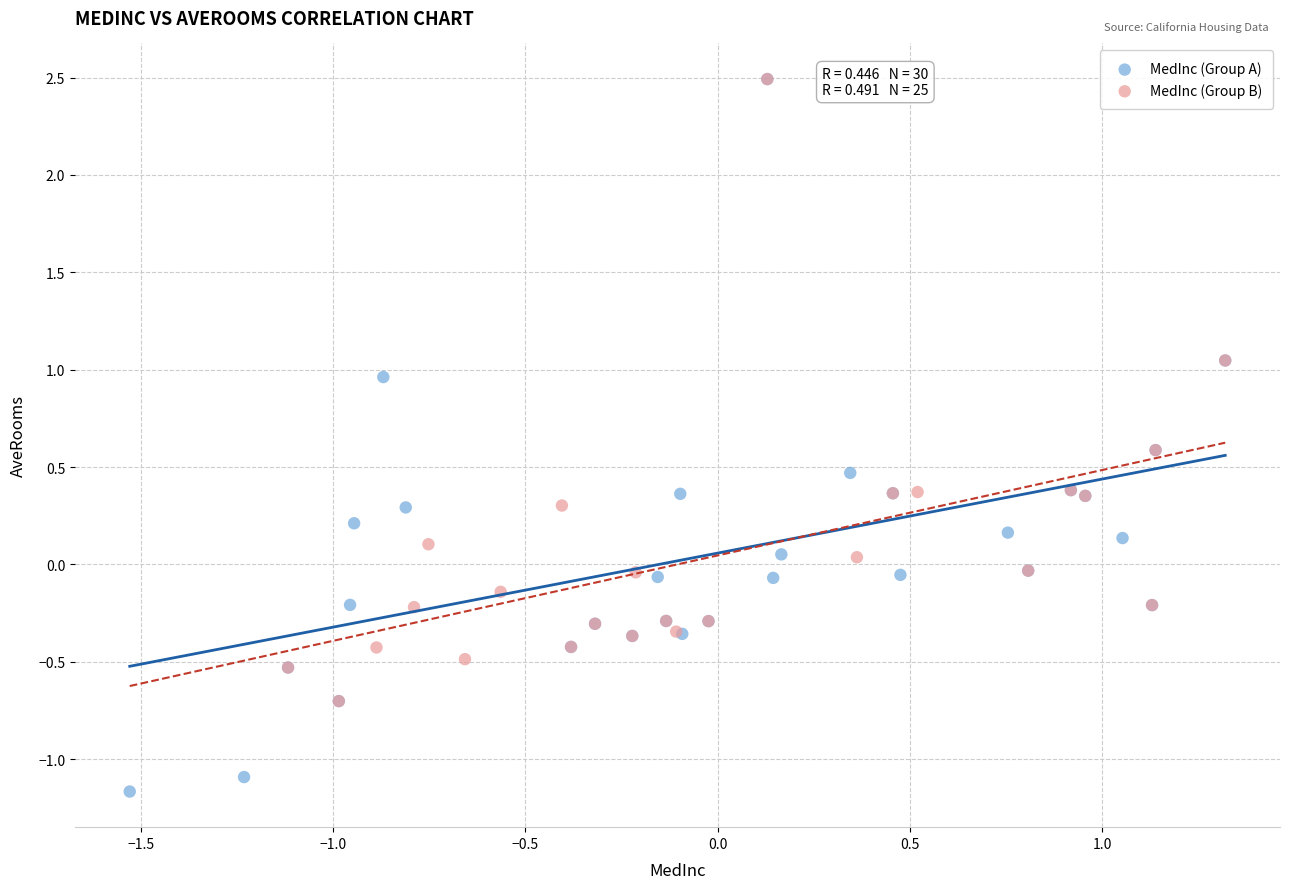

Which series contains the lowest Y value?

MedInc (Group A)